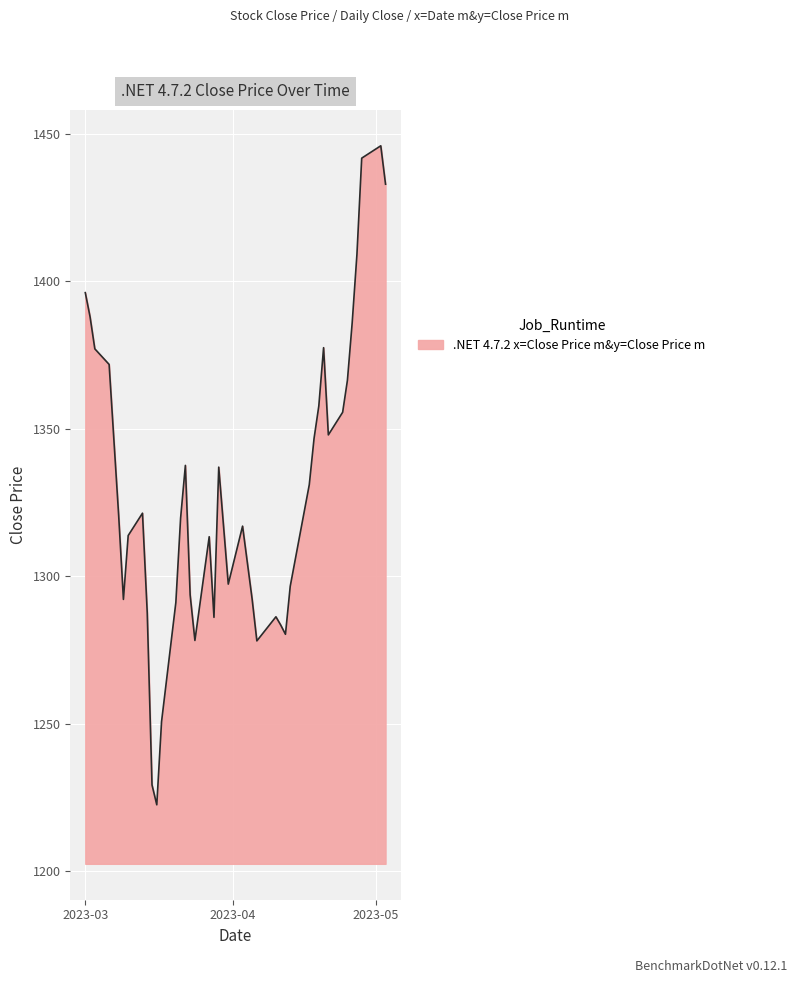

What is the average value?

1329.0